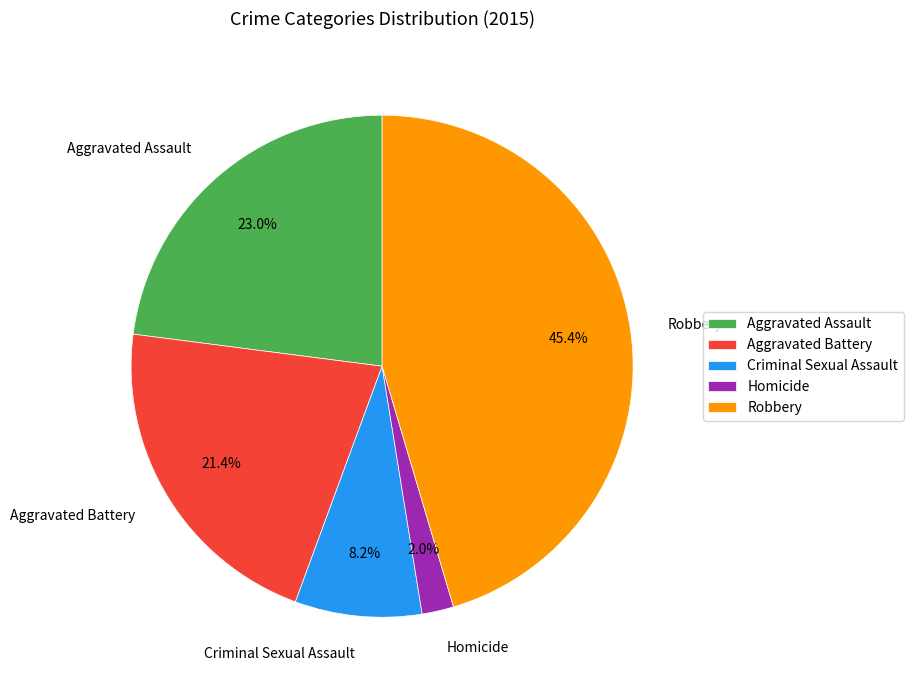

Combined, do Aggravated Assault and Aggravated Battery account for over 50%?

No